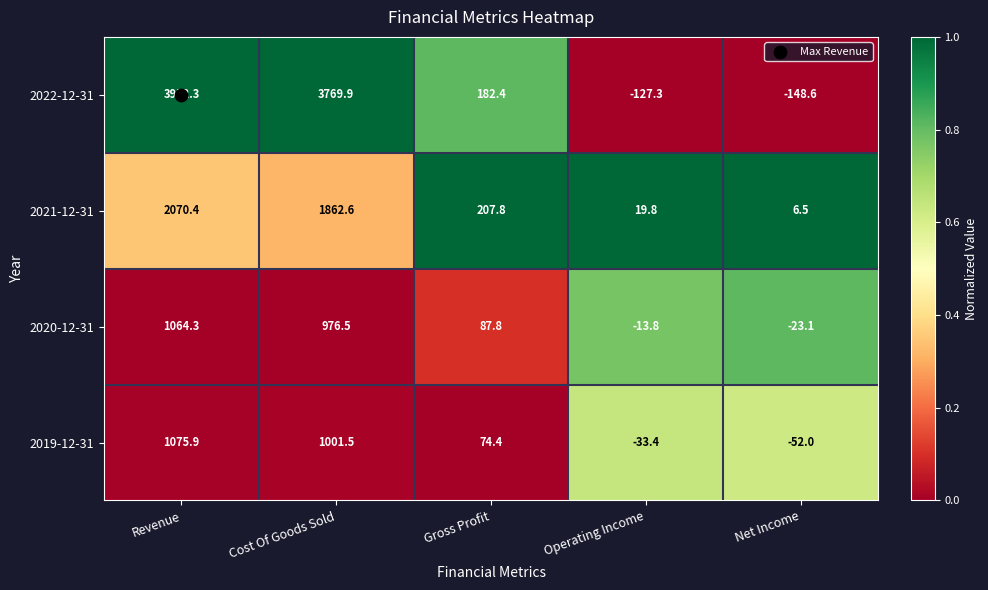

What is the maximum value shown in the chart?

3952.3